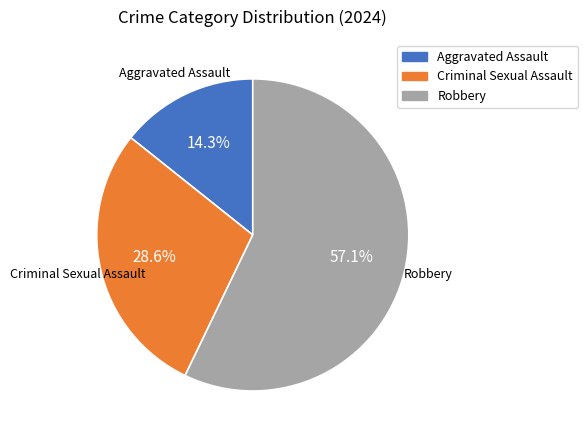

Does Criminal Sexual Assault account for over 50% of the chart?

No